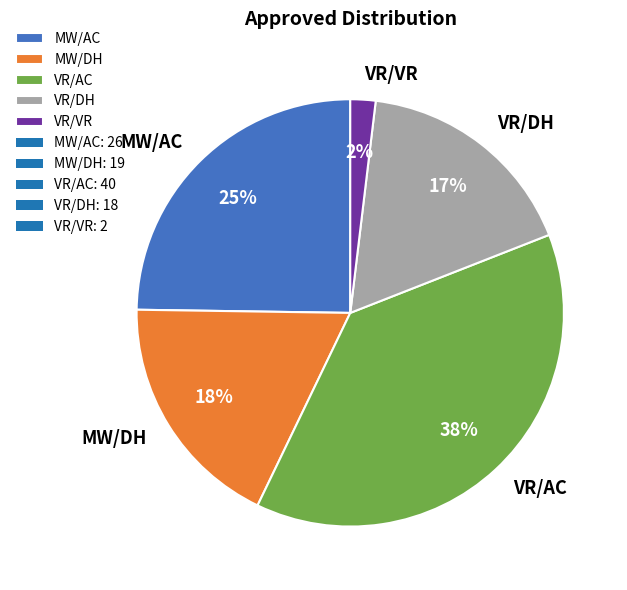

Rank the categories by value from highest to lowest.

VR/AC, MW/AC, MW/DH, VR/DH, VR/VR